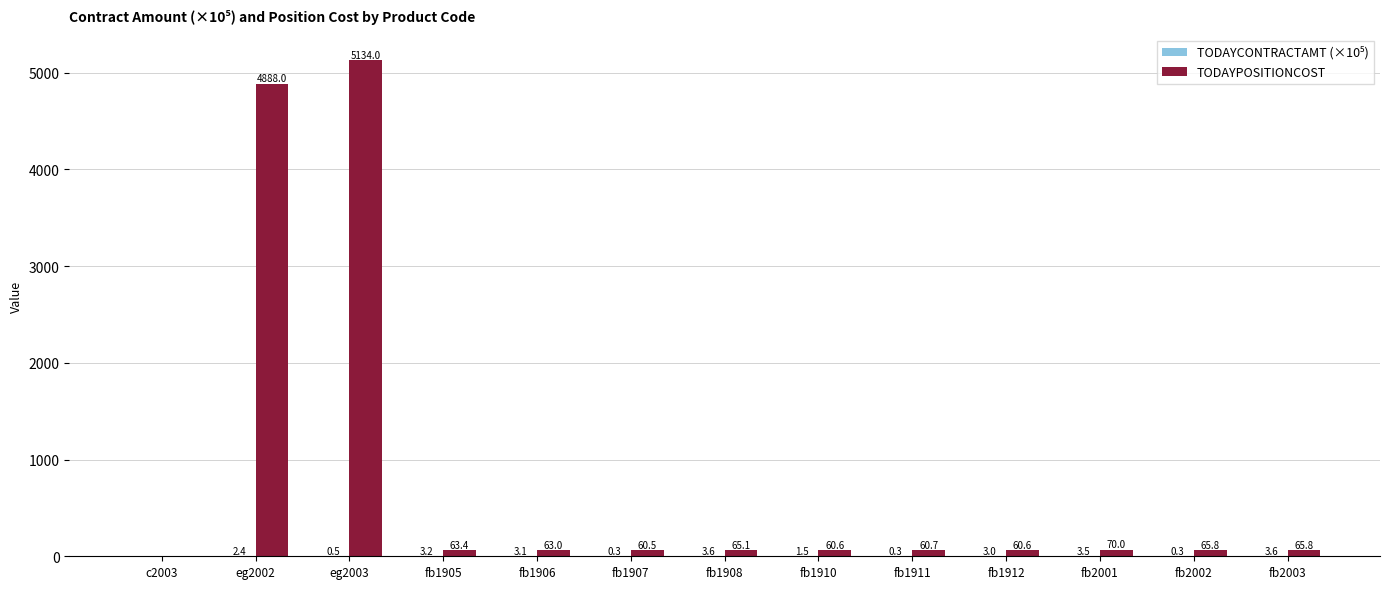

What is the maximum value shown in the chart?

5134.0